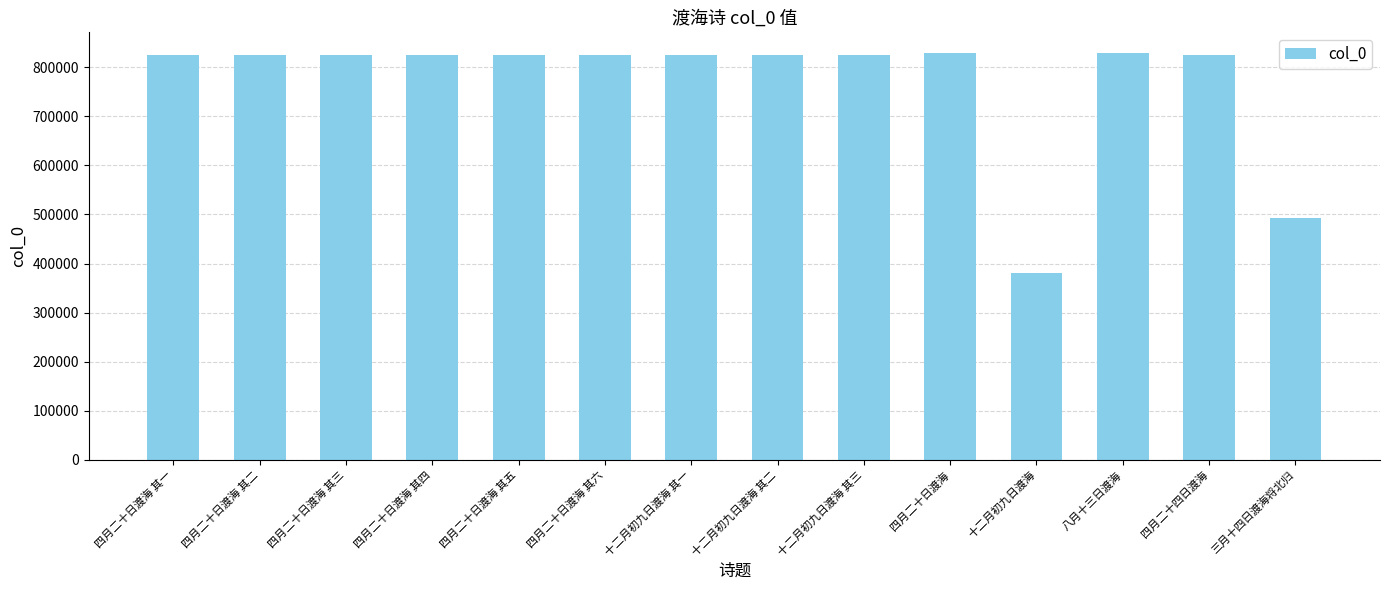

The value at 四月二十日渡海 其五 is 1329211. True or false?

False